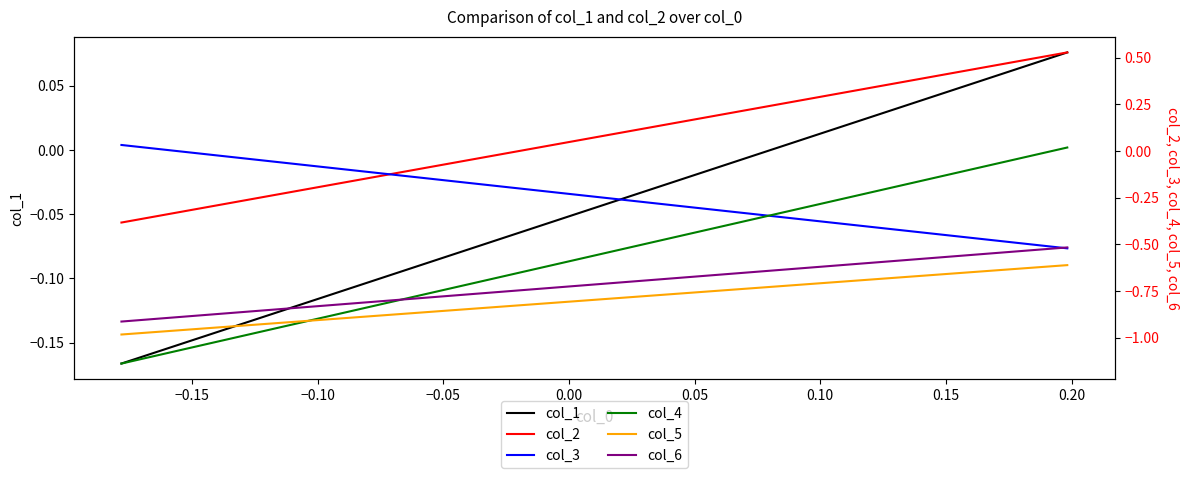

Which series ends up on top after the final intersection of col_1 and col_2?

col_1